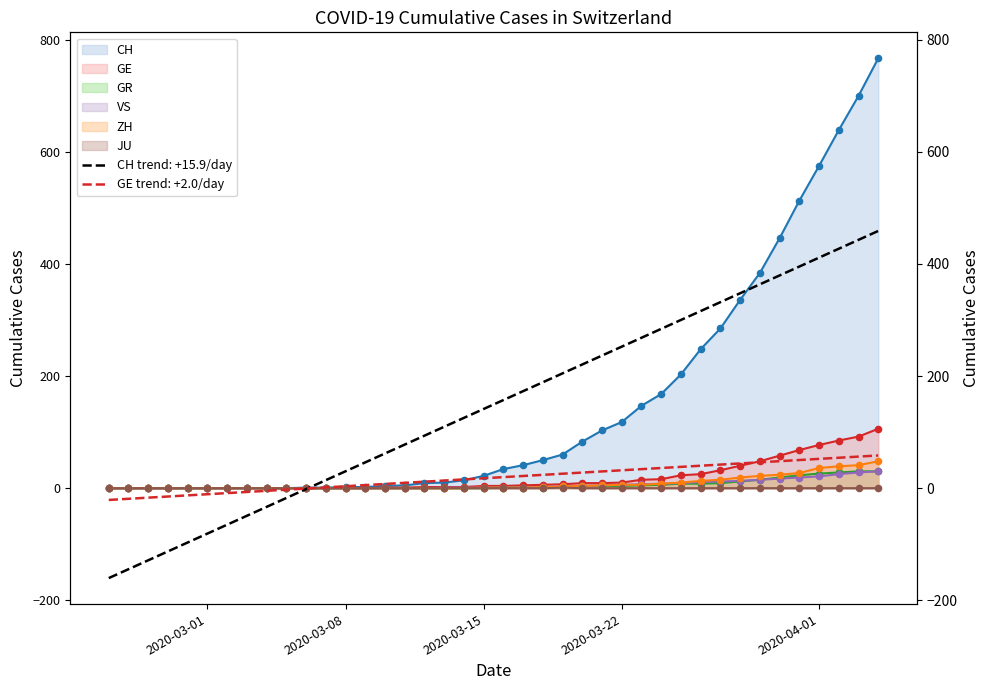

What are all the series names shown in the legend?

CH, GE, GR, JU, VS, ZH